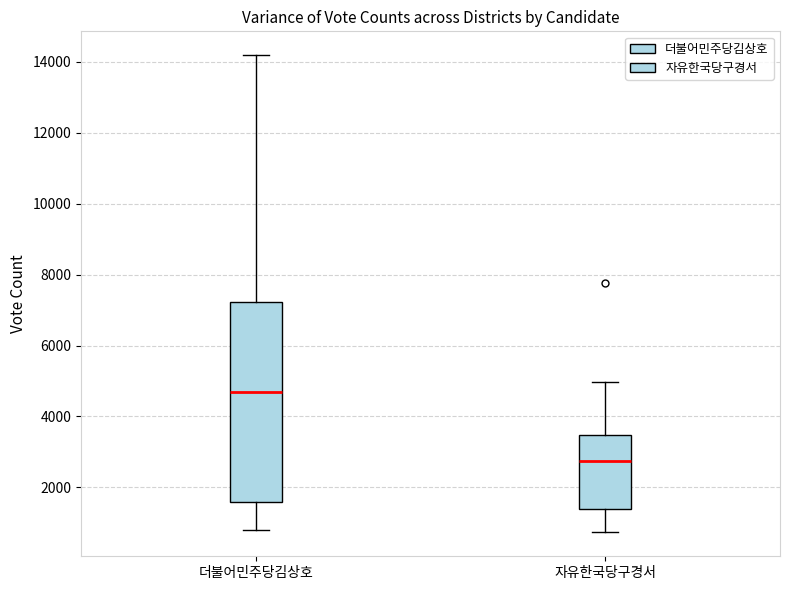

Comparing the boxes themselves (not the whiskers), which one is the tallest?

더불어민주당김상호